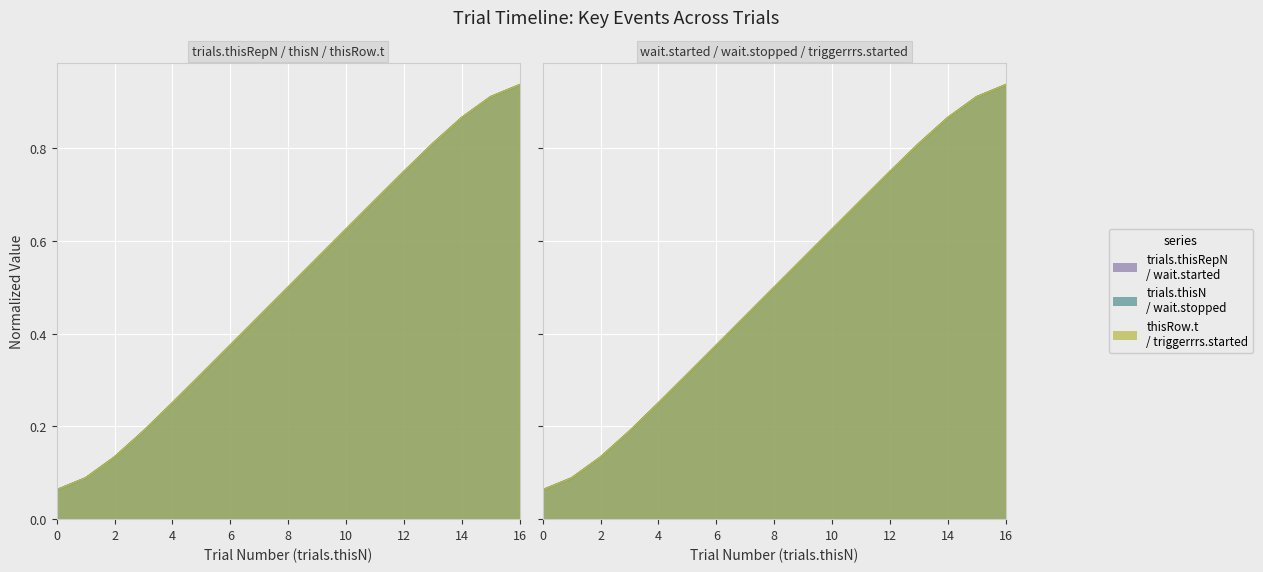

True or false: trials.thisN has more than 1 points higher than both neighbors.

False